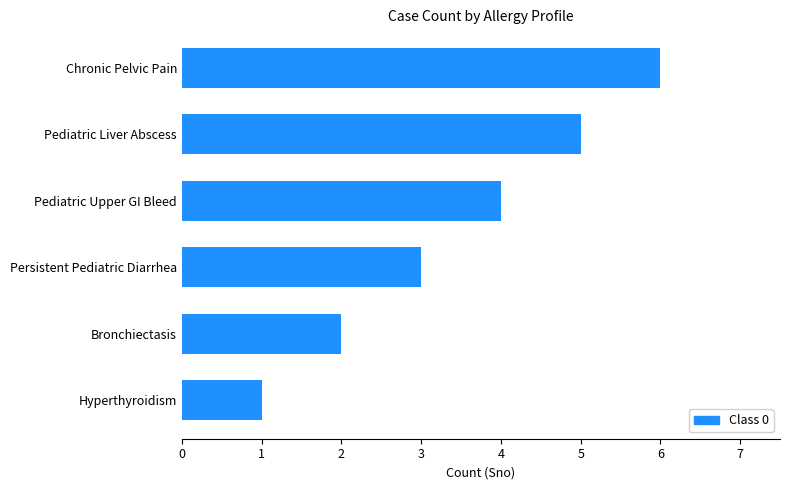

Where is the data nearest to the value 3?

Persistent Pediatric Diarrhea